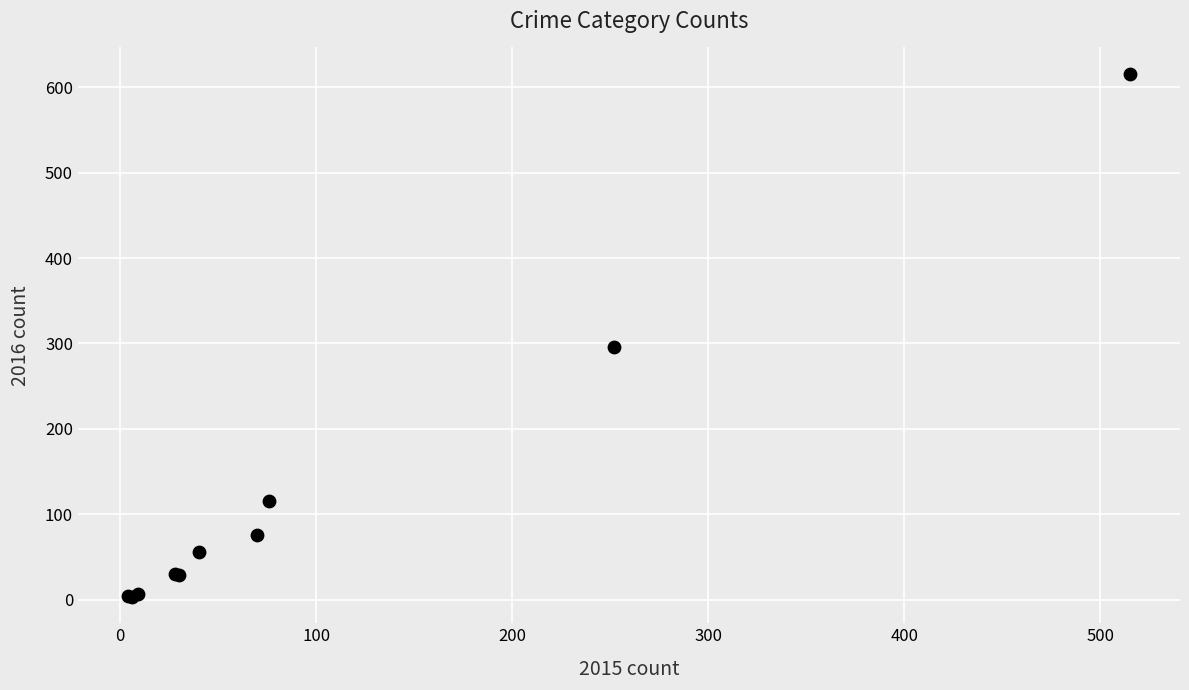

What Y value in the scatter plot is closest to 309?

296